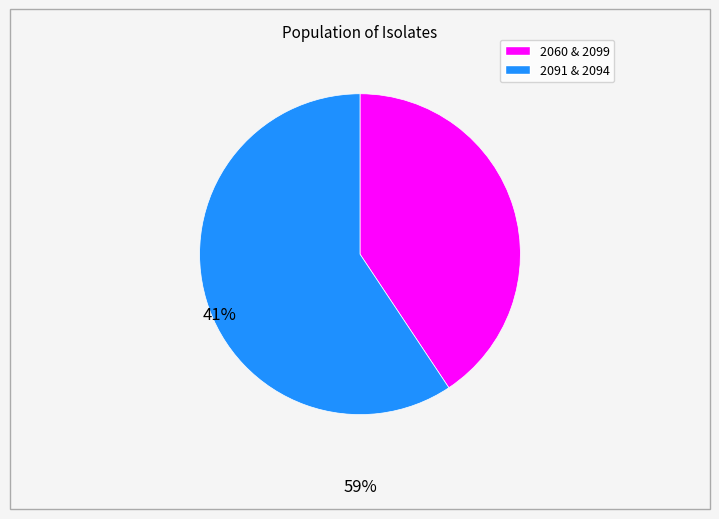

Does any single category account for the majority?

Yes